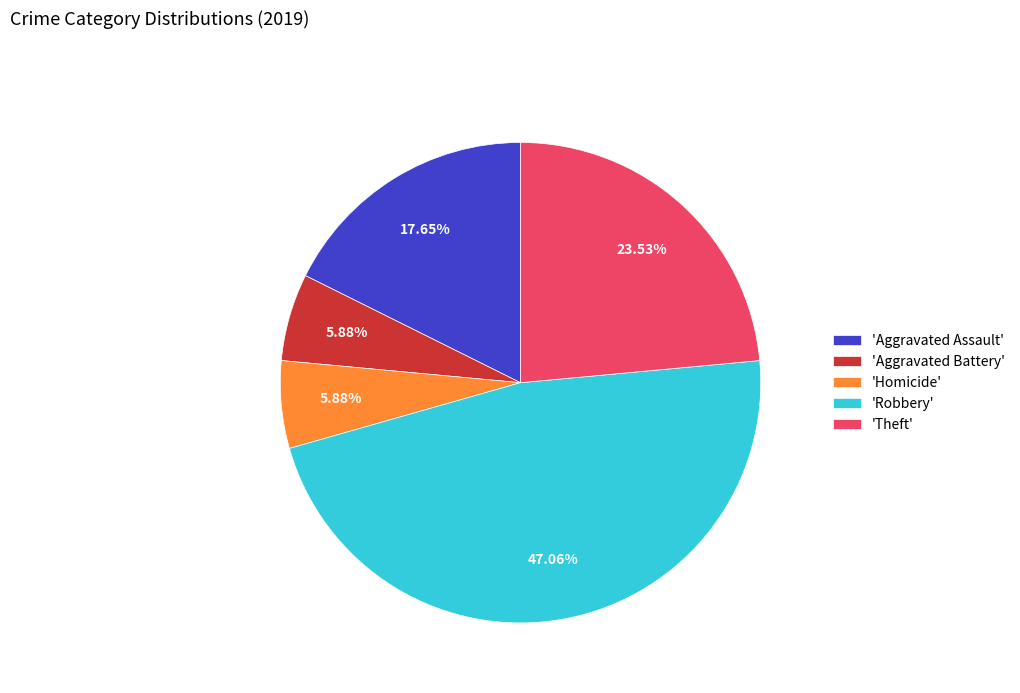

Is there any slice that represents more than half of the pie?

No